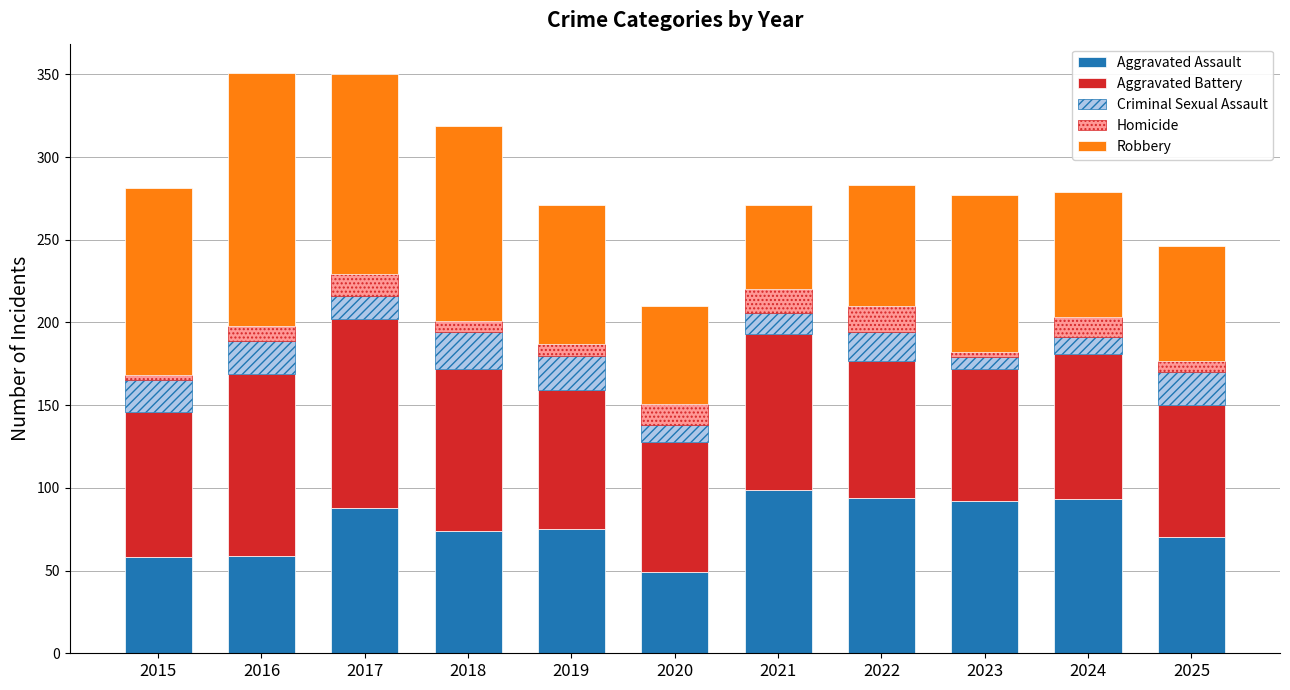

How many distinct data groups are displayed?

5